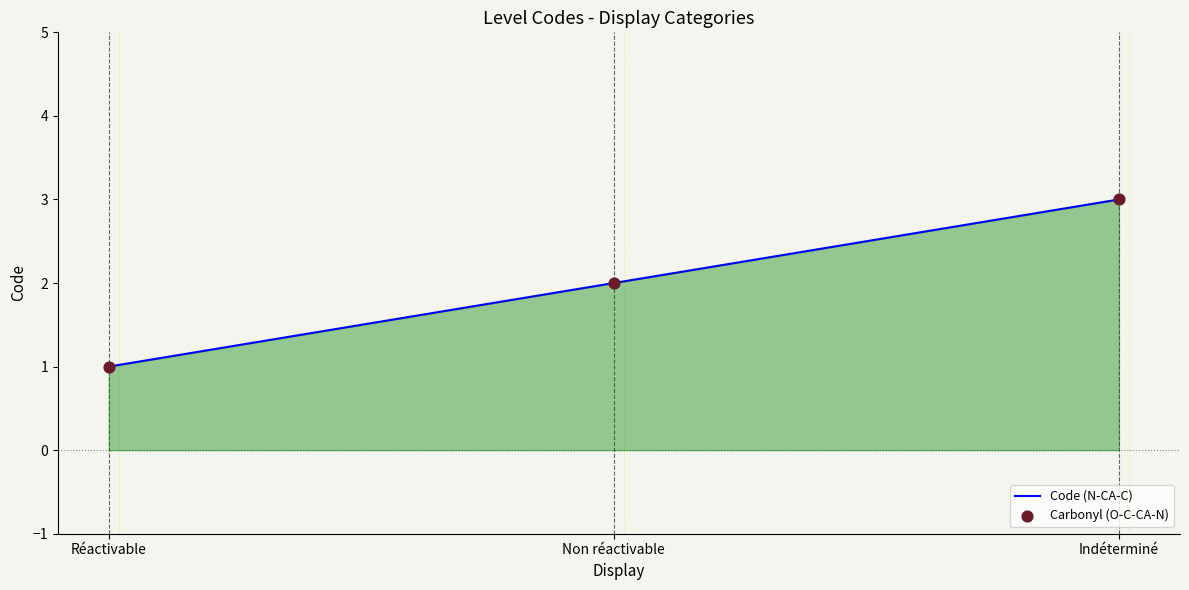

What is the sum of all values?

6